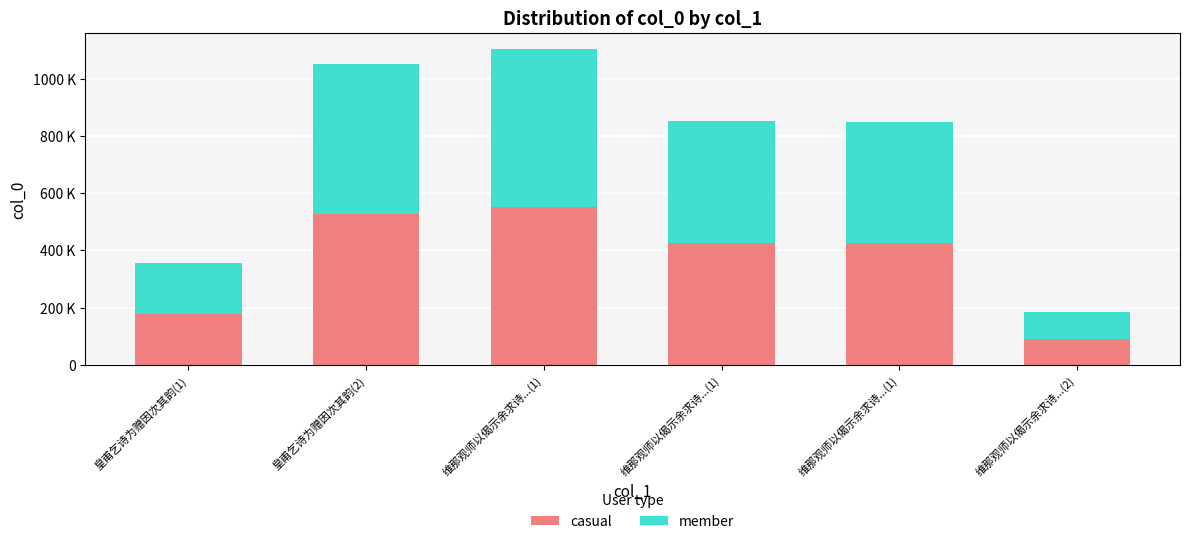

Is it true that member equals 312258 at 皇甫乞诗为赠因次其韵(1)?

False